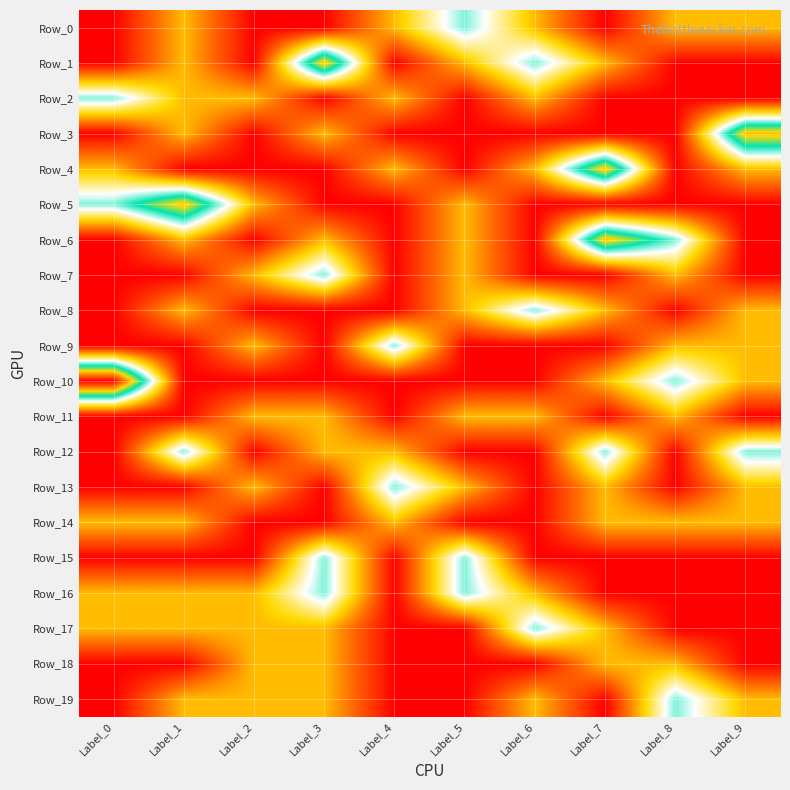

Which series has the largest total across all categories?

Row_1